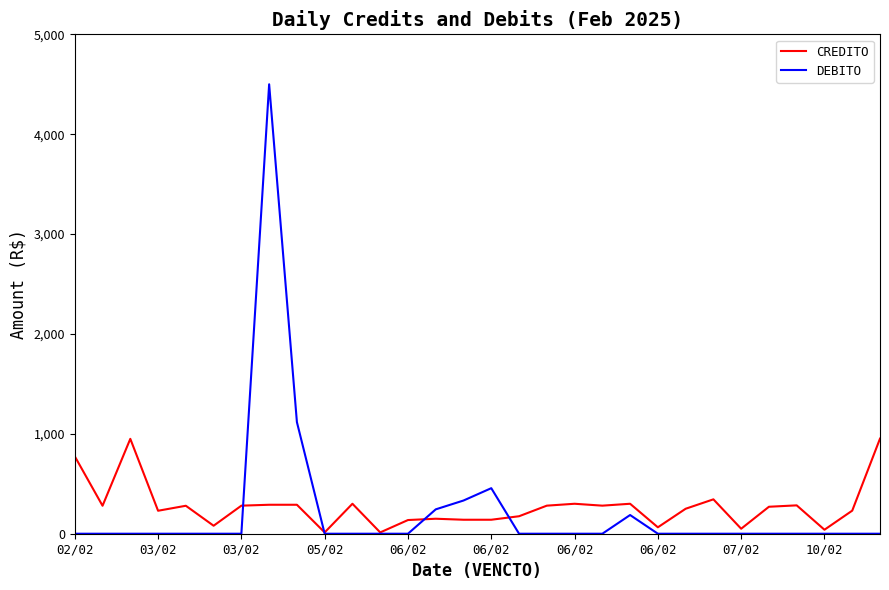

Does the chart display data point markers on the line(s)?

No